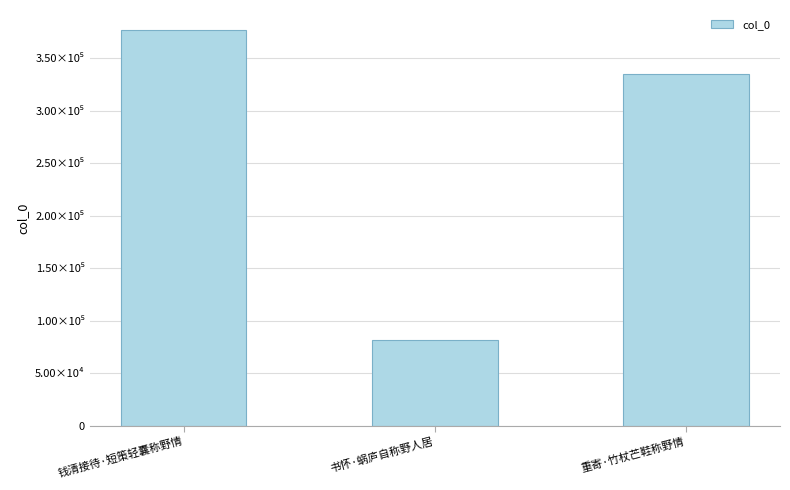

Rank the categories by value from highest to lowest.

钱清接待·短策轻囊称野情, 重寄·竹杖芒鞋称野情, 书怀·蜗庐自称野人居